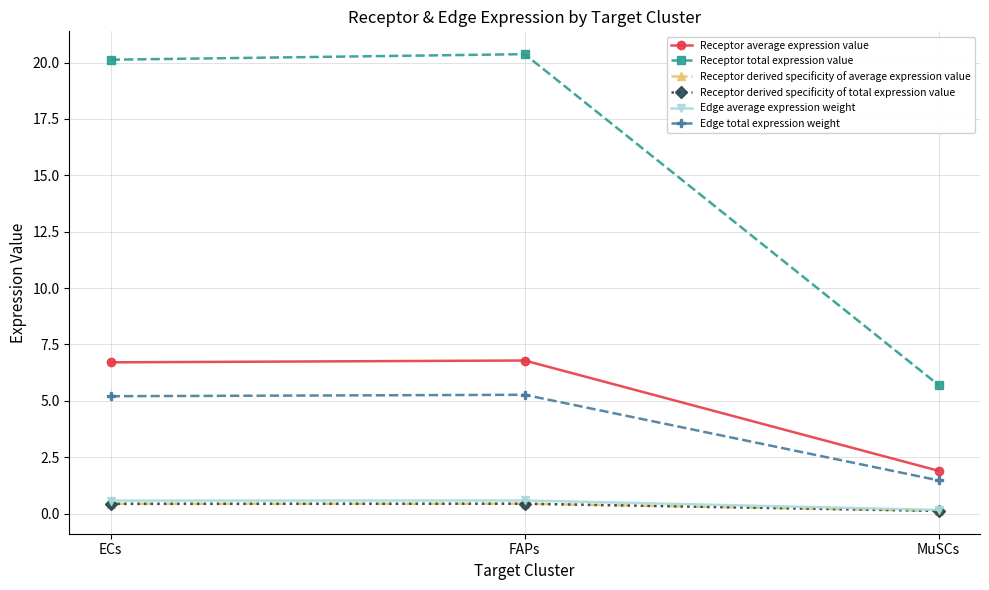

Which category has the highest value across all series?

FAPs